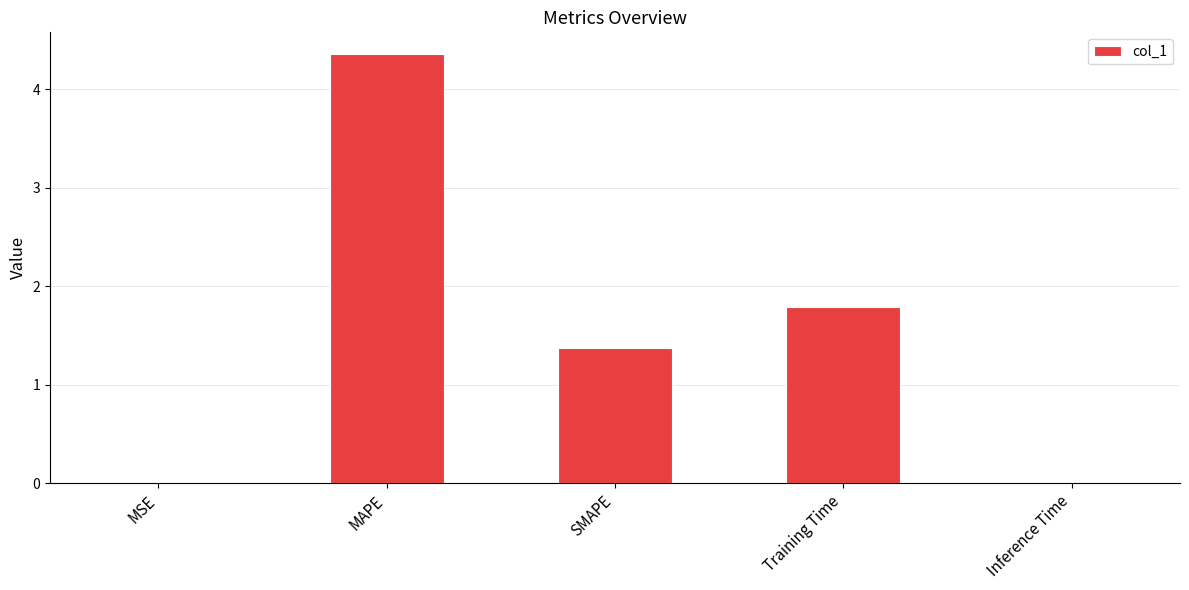

The chart shows a value of 4.4 at MAPE. True or false?

True